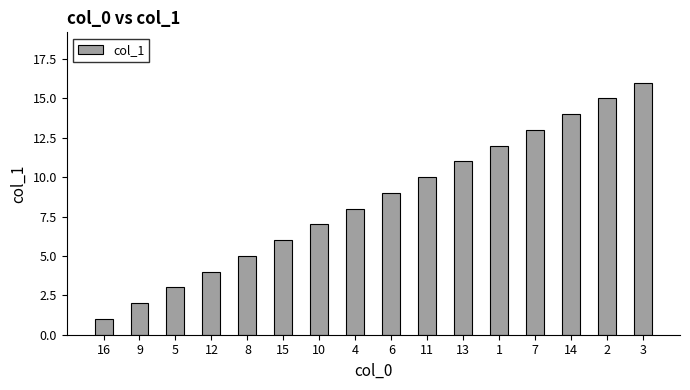

What is the difference between the values at 16 and 3?

15